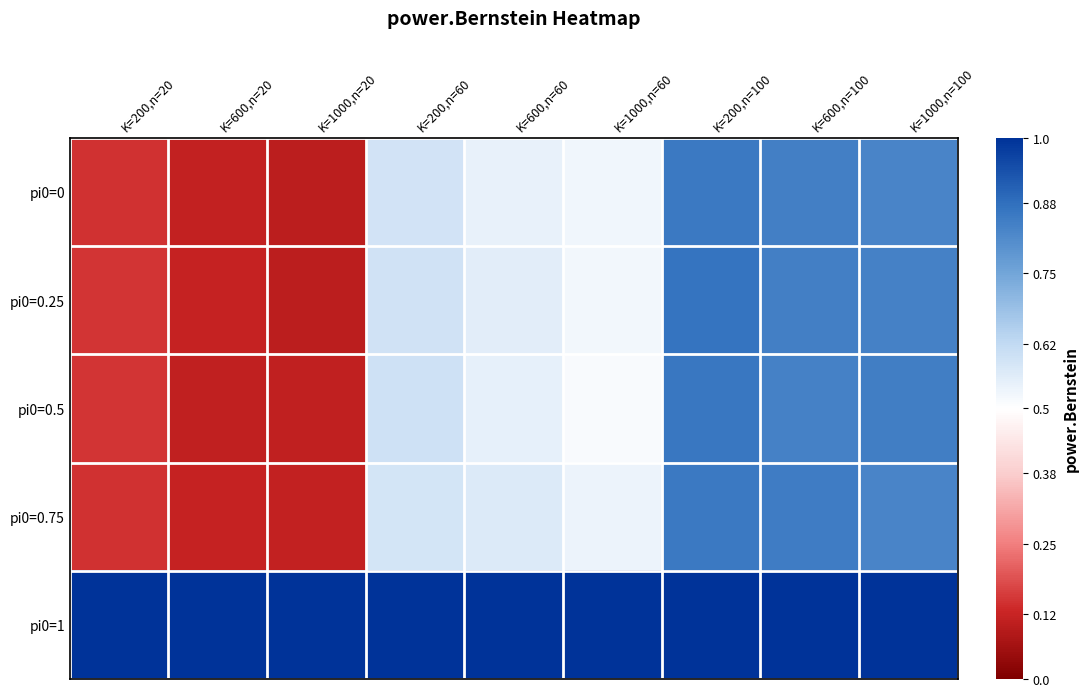

Reading right to left, list all the values displayed in this chart.

pi0=0: K=1000,n=100=0.8	K=600,n=100=0.8	K=200,n=100=0.9	K=1000,n=60=0.5	K=600,n=60=0.5	K=200,n=60=0.6	K=1000,n=20=0.1	K=600,n=20=0.1	K=200,n=20=0.1
pi0=0.25: K=1000,n=100=0.8	K=600,n=100=0.8	K=200,n=100=0.9	K=1000,n=60=0.5	K=600,n=60=0.6	K=200,n=60=0.6	K=1000,n=20=0.1	K=600,n=20=0.1	K=200,n=20=0.1
pi0=0.5: K=1000,n=100=0.8	K=600,n=100=0.8	K=200,n=100=0.9	K=1000,n=60=0.5	K=600,n=60=0.5	K=200,n=60=0.6	K=1000,n=20=0.1	K=600,n=20=0.1	K=200,n=20=0.1
pi0=0.75: K=1000,n=100=0.8	K=600,n=100=0.9	K=200,n=100=0.9	K=1000,n=60=0.5	K=600,n=60=0.6	K=200,n=60=0.6	K=1000,n=20=0.1	K=600,n=20=0.1	K=200,n=20=0.1
pi0=1: K=1000,n=100=1.0	K=600,n=100=1.0	K=200,n=100=1.0	K=1000,n=60=1.0	K=600,n=60=1.0	K=200,n=60=1.0	K=1000,n=20=1.0	K=600,n=20=1.0	K=200,n=20=1.0